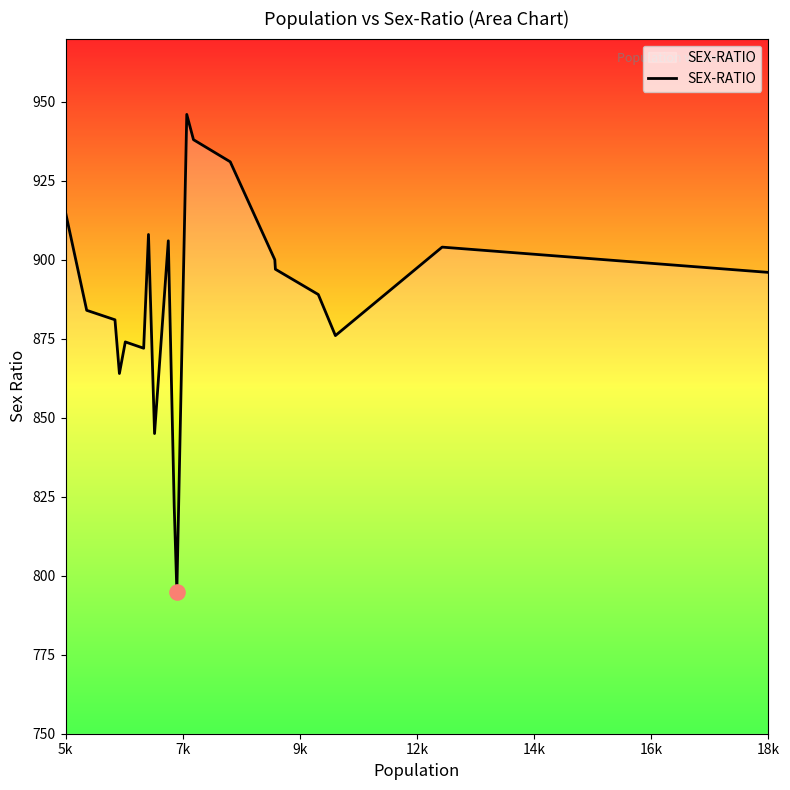

What is the difference between the maximum and minimum values?

151